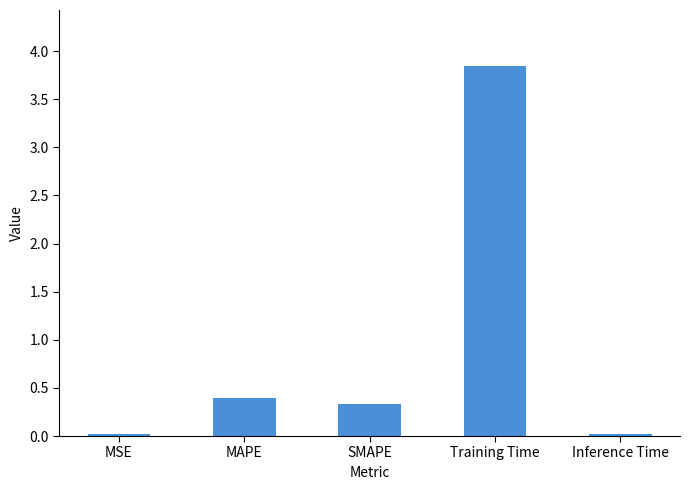

What is the label of the 4th bar from the right?

MAPE